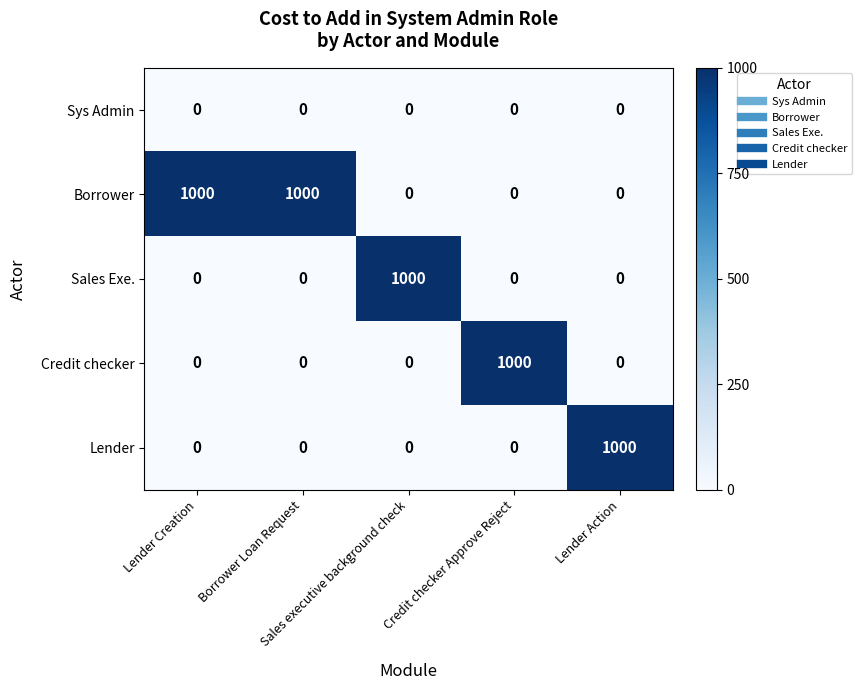

What is the greatest value displayed?

1000